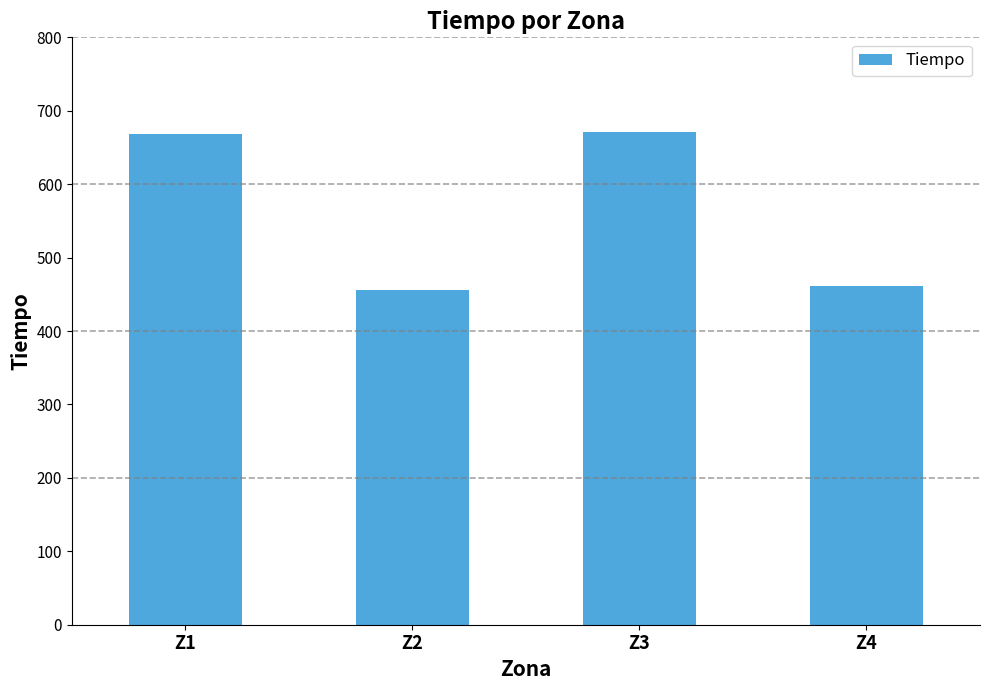

Read the value at Z2.

456.4